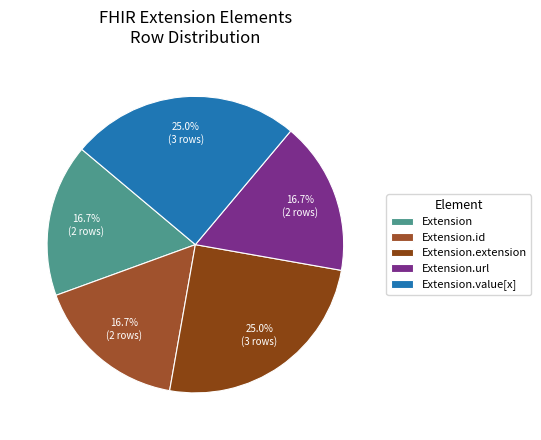

How many segments does this pie chart have?

5